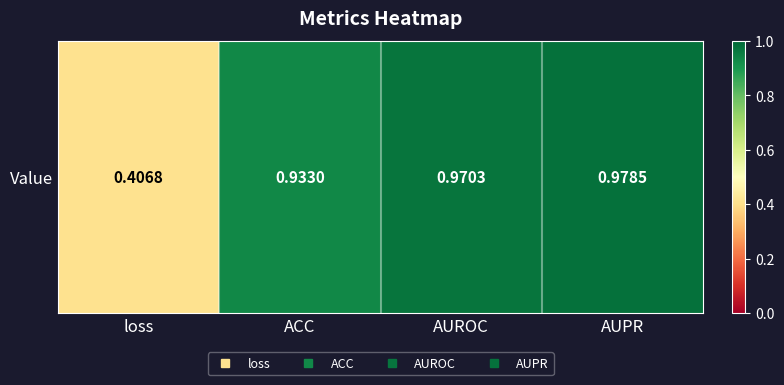

What is the greatest value displayed?

1.0